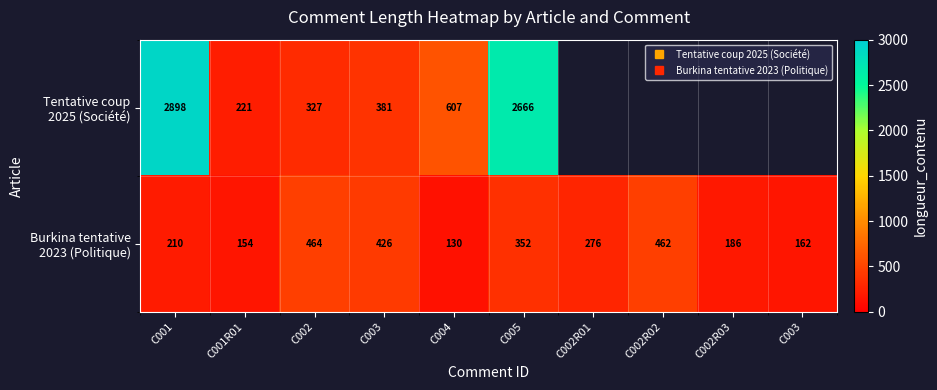

How many values in the Burkina tentative 2023 (Politique) series are below 276?

5